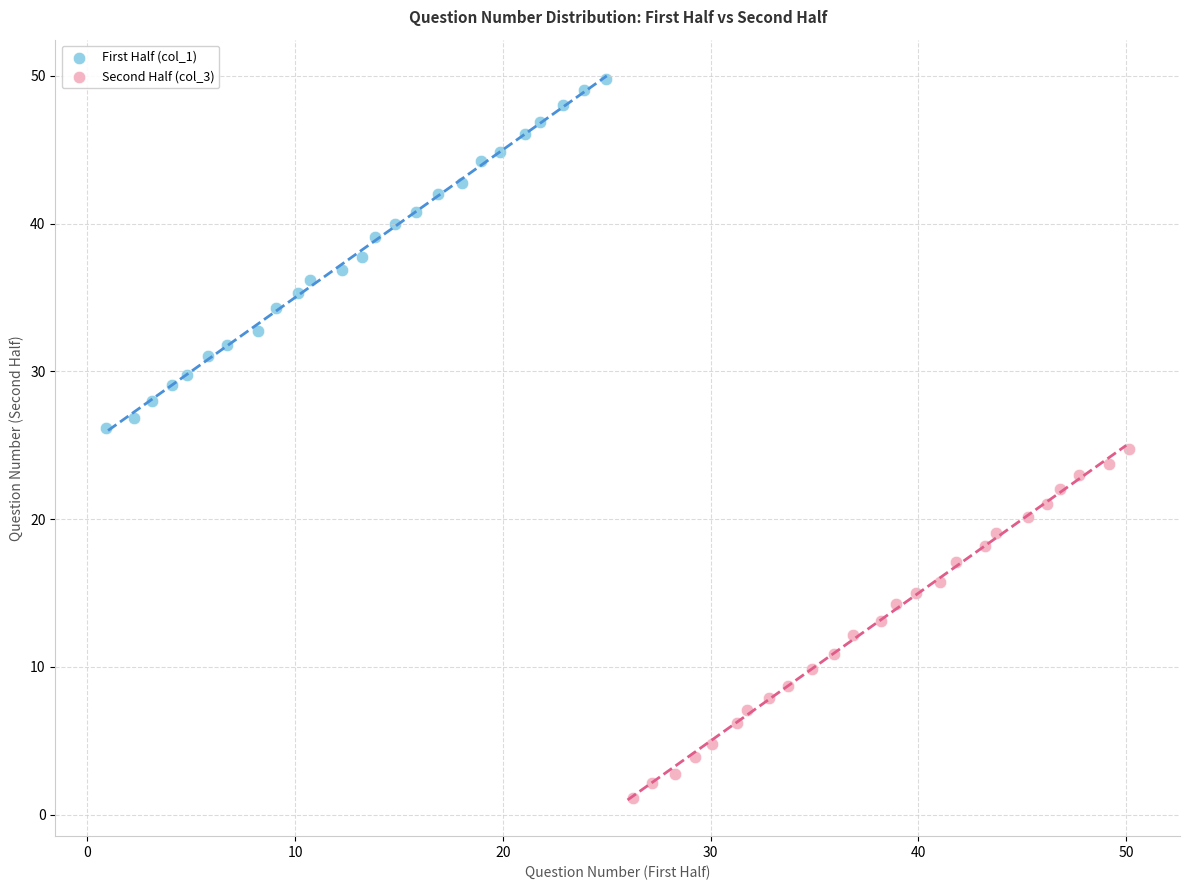

Which series reaches the minimum Y coordinate?

Second Half (col_3)